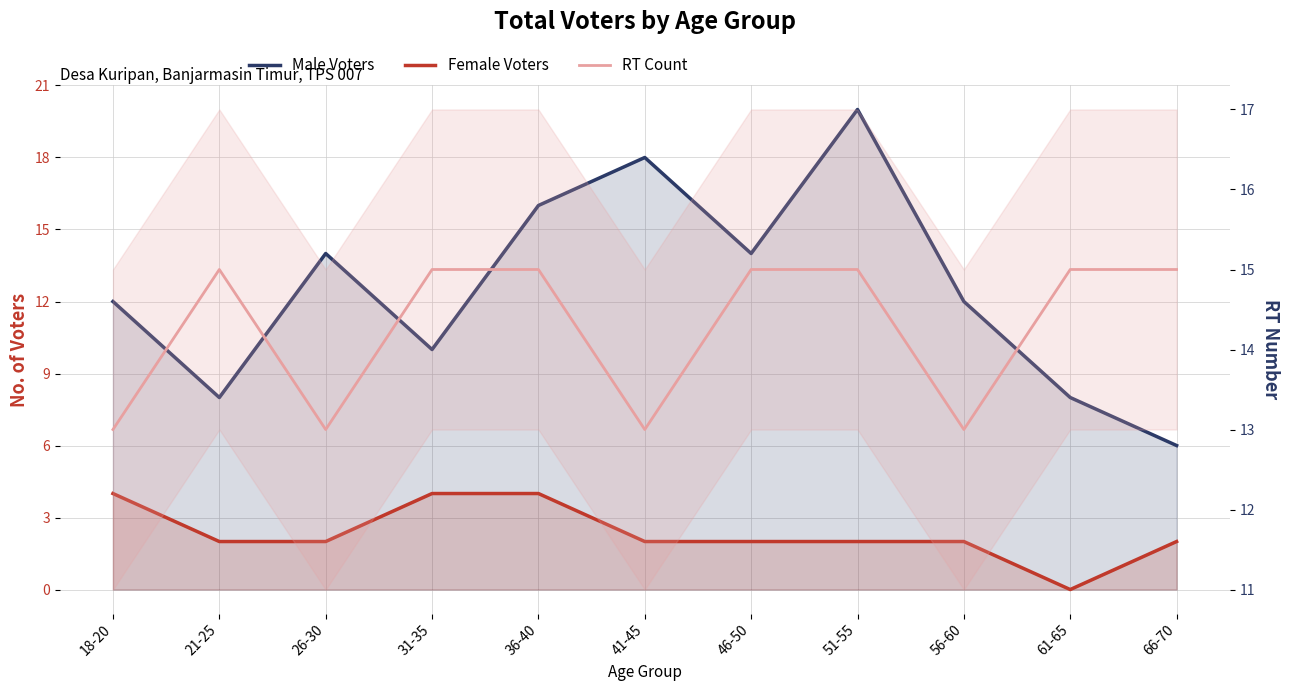

Reading left to right, extract all data points from this chart.

Male Voters: 18-20=12	21-25=8	26-30=14	31-35=10	36-40=16	41-45=18	46-50=14	51-55=20	56-60=12	61-65=8	66-70=6
Female Voters: 18-20=4	21-25=2	26-30=2	31-35=4	36-40=4	41-45=2	46-50=2	51-55=2	56-60=2	61-65=0	66-70=2
RT Count: 18-20=13	21-25=15	26-30=13	31-35=15	36-40=15	41-45=13	46-50=15	51-55=15	56-60=13	61-65=15	66-70=15